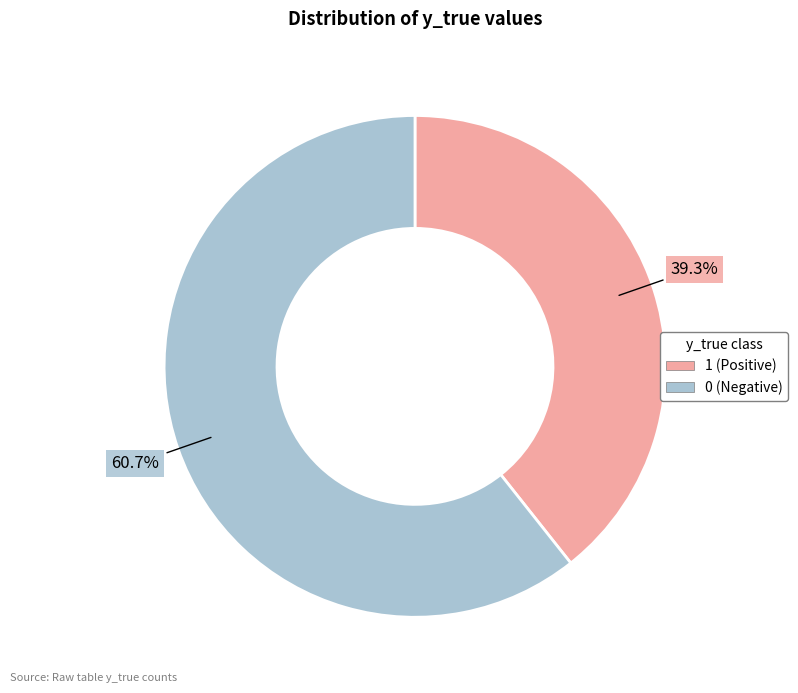

Rank the categories by value from lowest to highest.

1 (Positive), 0 (Negative)